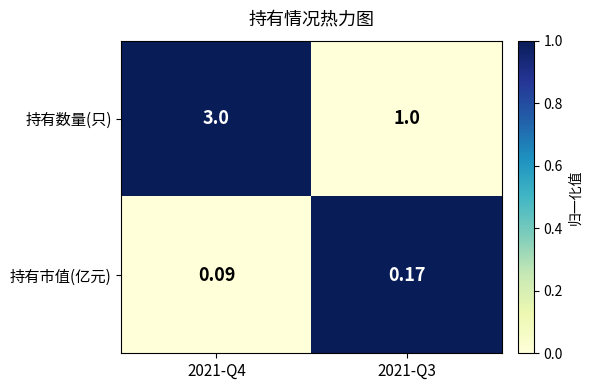

Rank the series at 2021-Q3 from lowest to highest value.

持有市值(亿元), 持有数量(只)